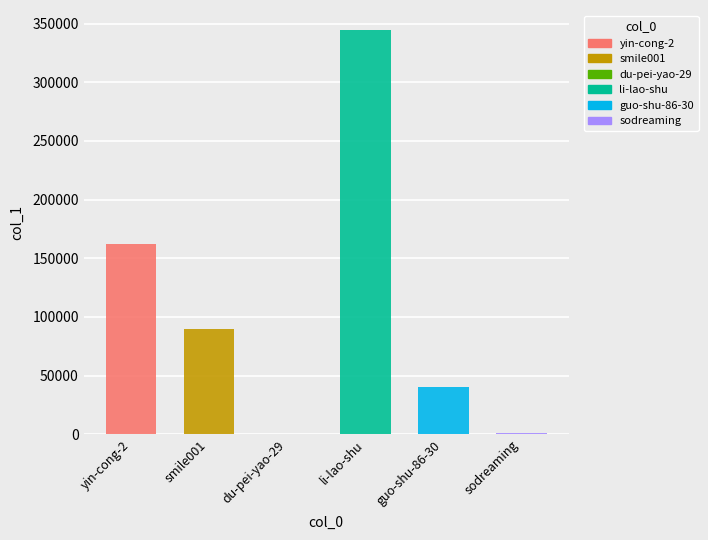

What is the sum of all values?

637705